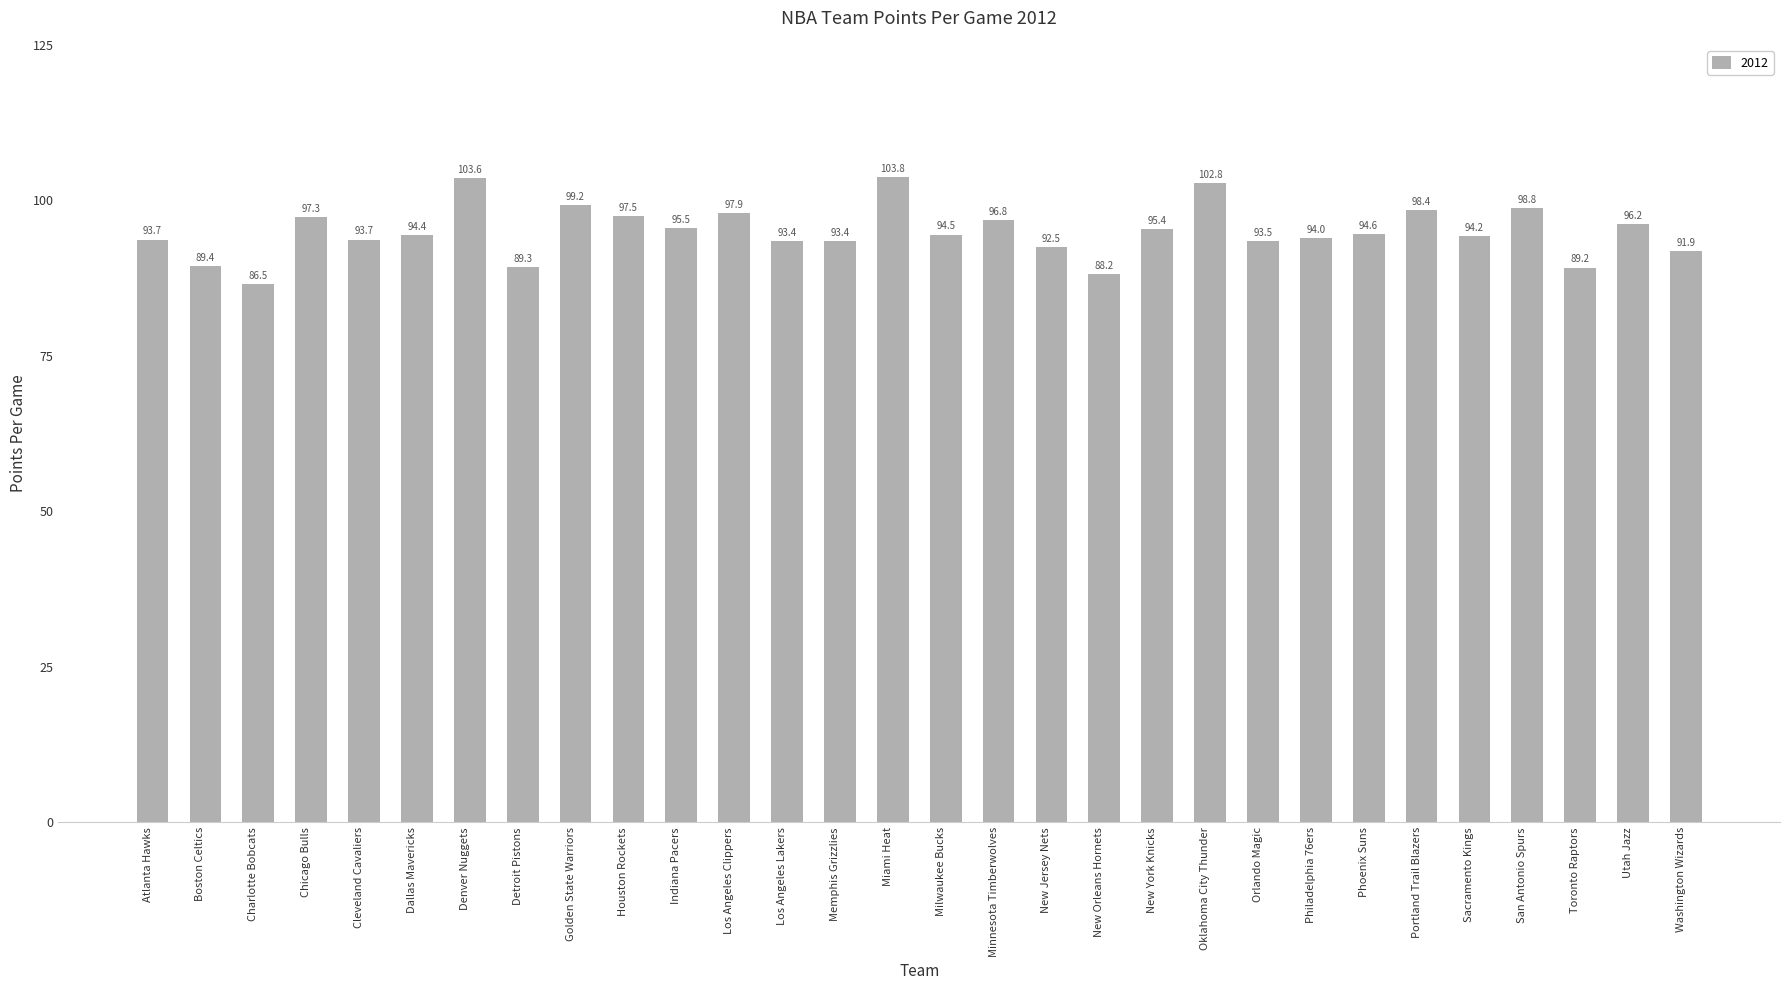

What is the change in value from Atlanta Hawks to Golden State Warriors?

+5.5